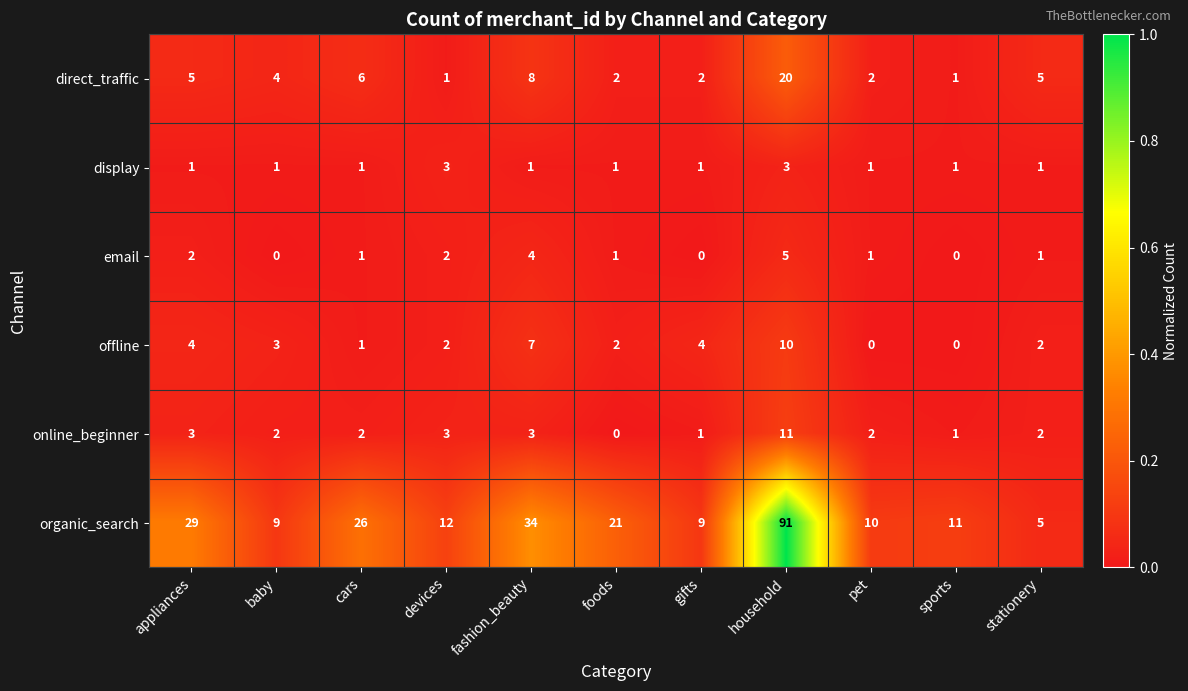

What is the difference between the maximum and minimum values in the organic_search series?

86